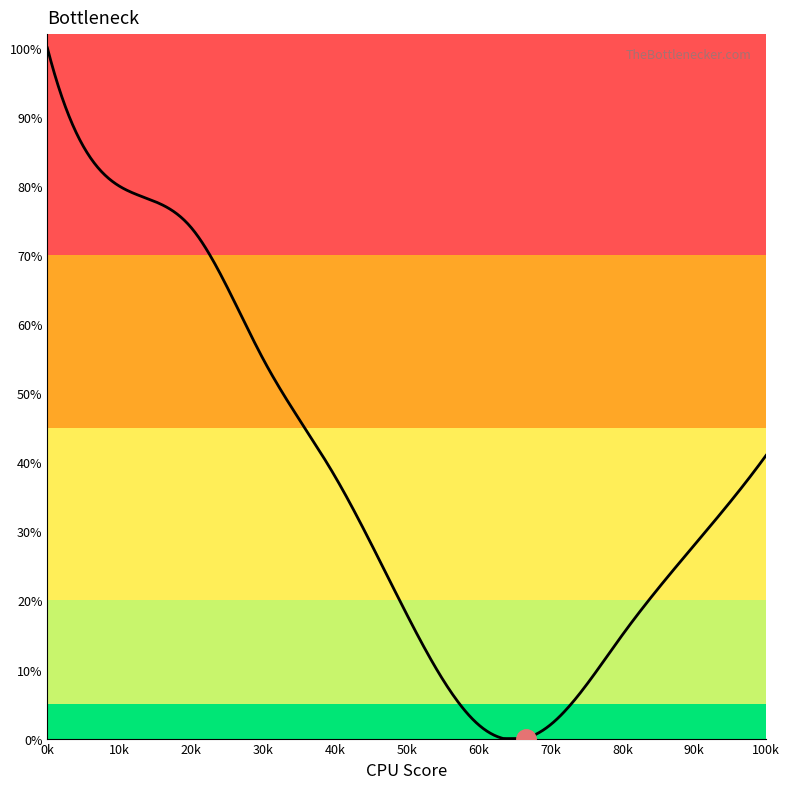

What is the difference between the maximum and minimum values?

100.0